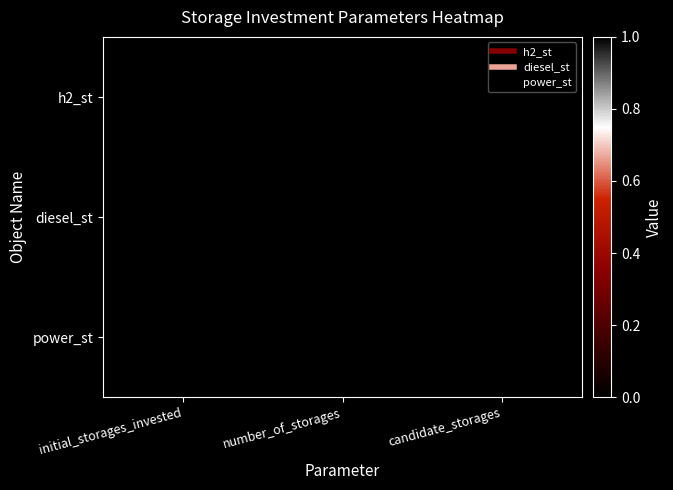

At how many categories does at least one series exceed 0?

1